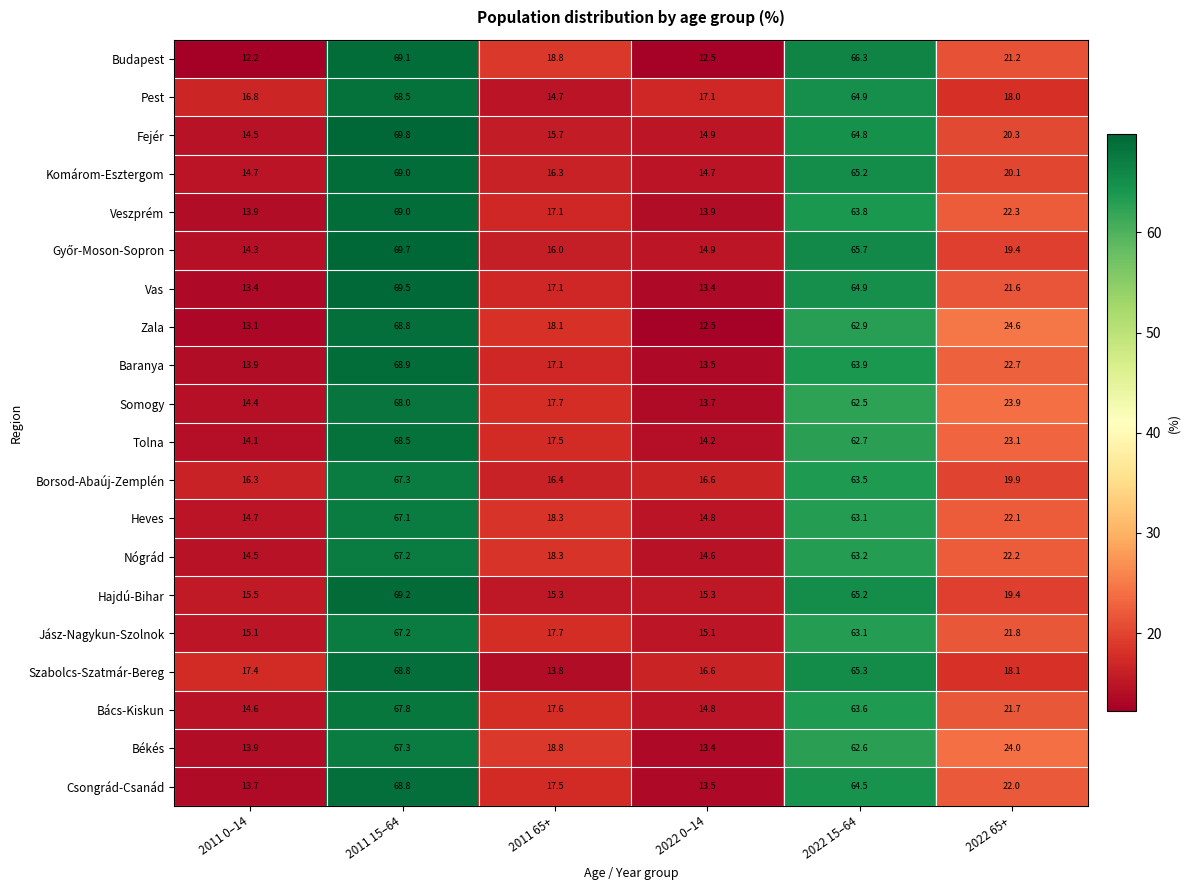

What is the difference between the Csongrád-Csanád values at 2022 0–14 and 2011 15–64?

55.3